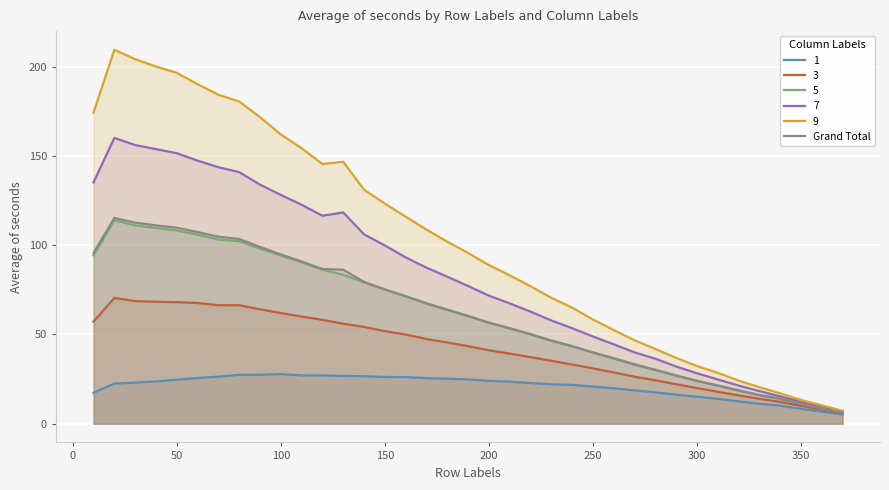

What is the difference between the highest and lowest values at 300?

17.2